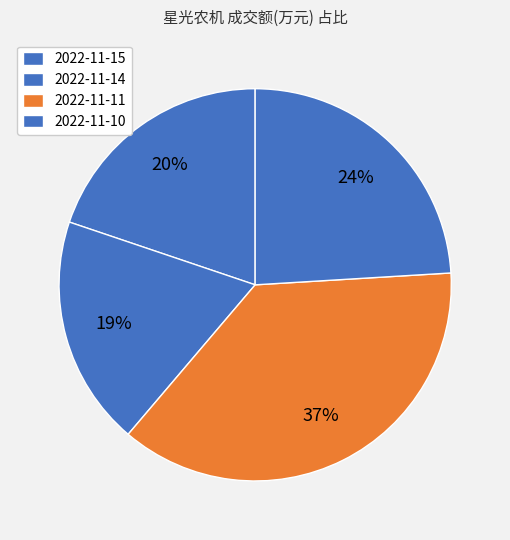

What is the change in value from 2022-11-14 to 2022-11-10?

+8161